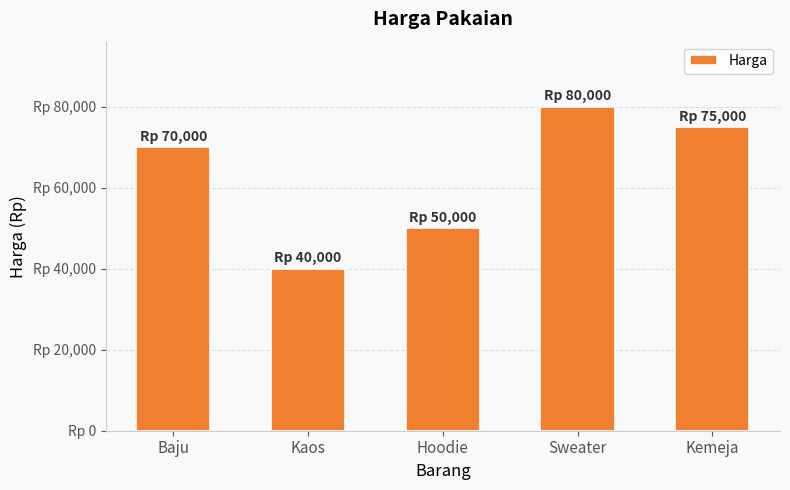

Reading left to right, extract all data points from this chart.

Baju=70000	Kaos=40000	Hoodie=50000	Sweater=80000	Kemeja=75000